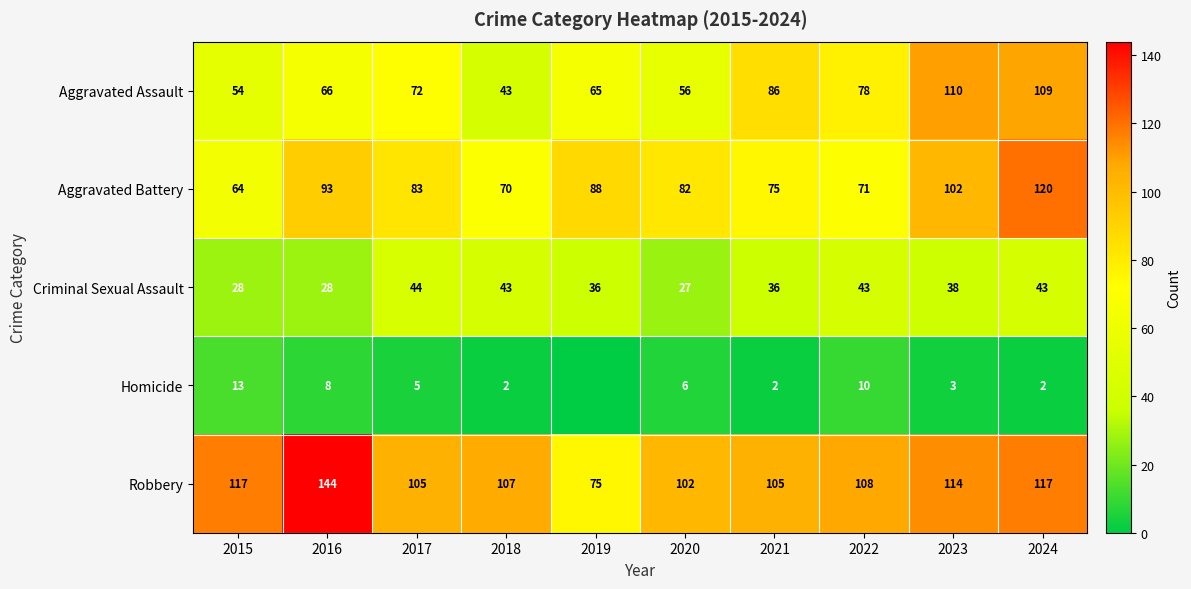

What is the sum of all Criminal Sexual Assault values?

366